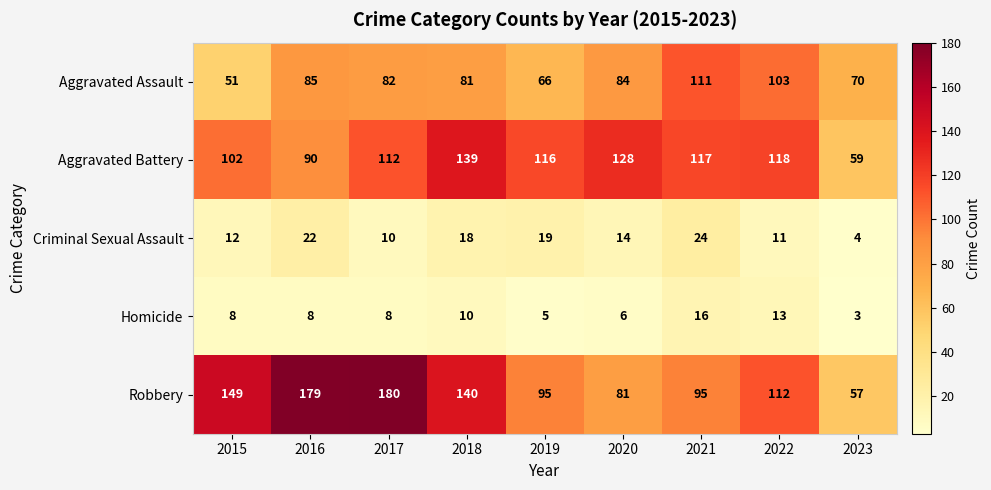

Between 2018 and 2022, which series saw the biggest shift?

Robbery